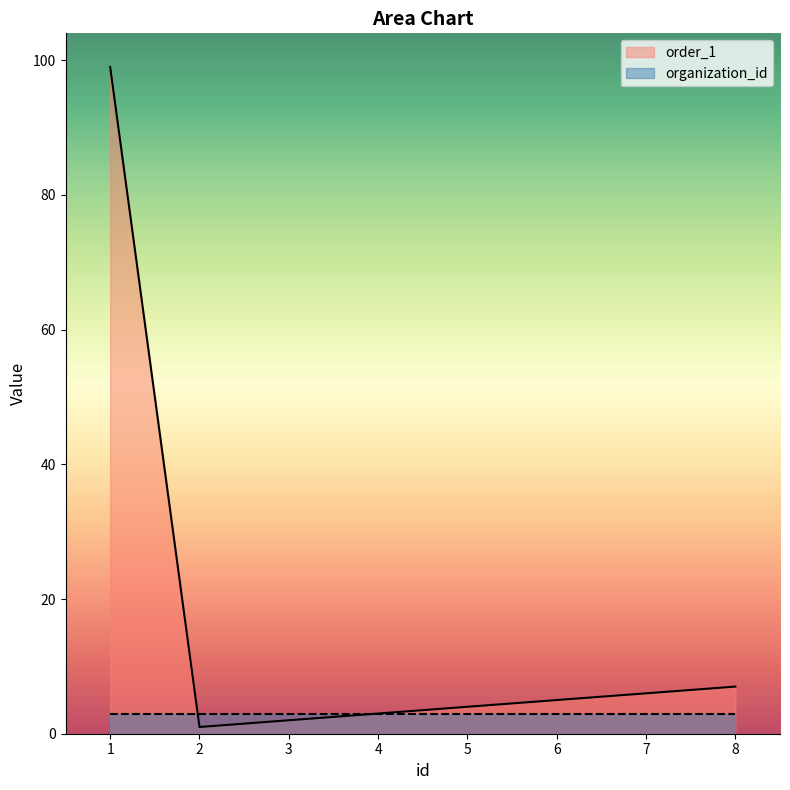

Which label corresponds to the largest value in the chart?

1